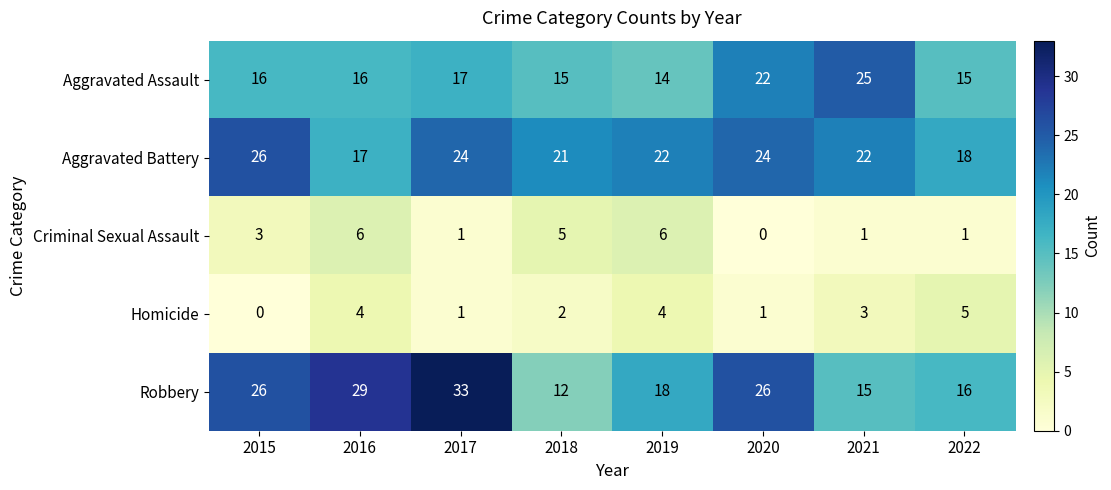

What is the difference between the maximum and minimum values in the Aggravated Assault series?

11